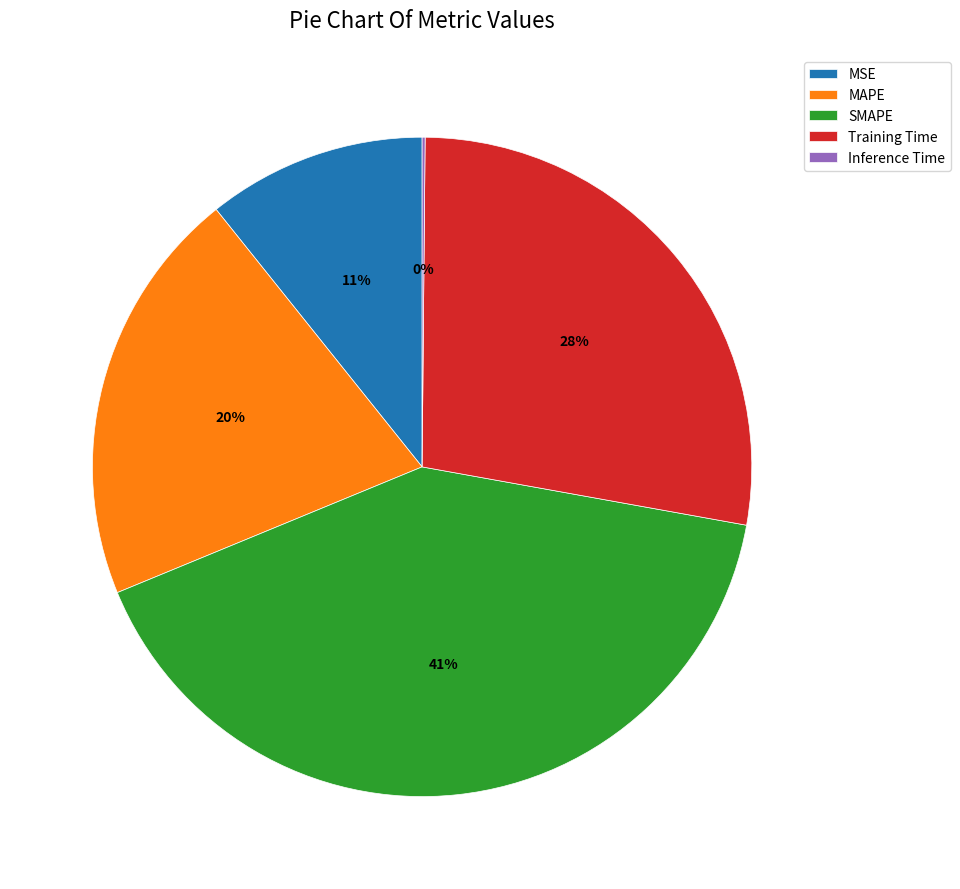

Combined, do Training Time and SMAPE account for over 50%?

Yes